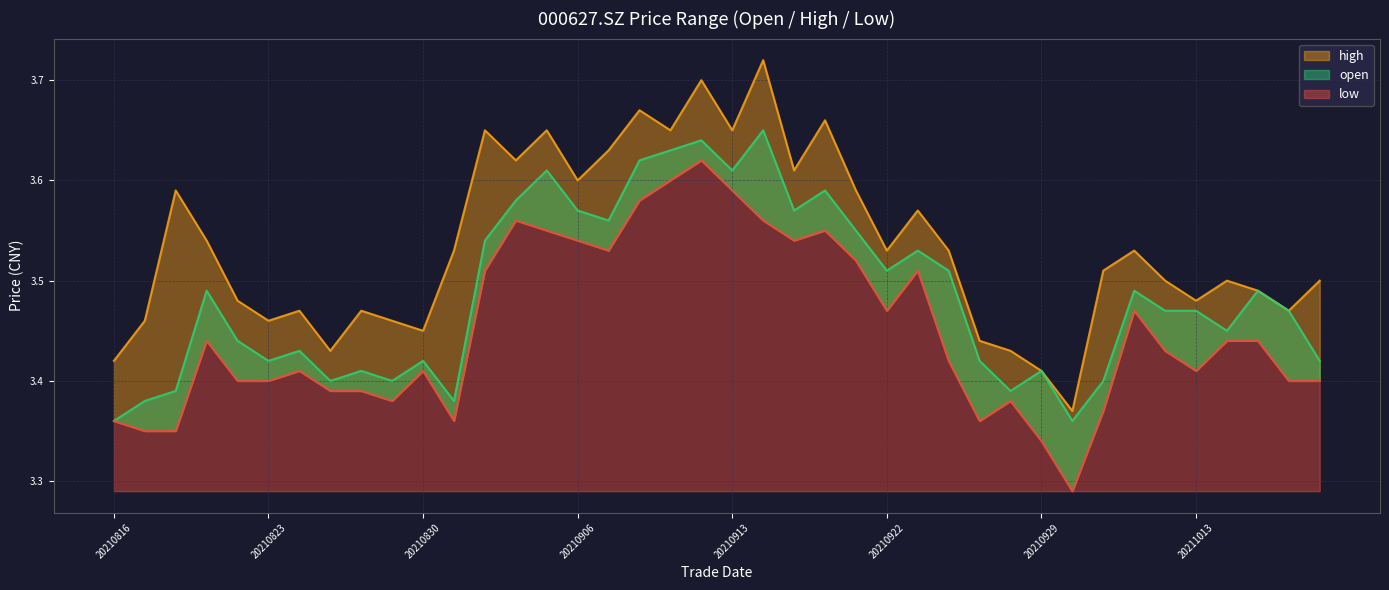

Reading left to right, transcribe all the data shown in this chart.

open: 20210816=3.4	20210817=3.4	20210818=3.4	20210819=3.5	20210820=3.4	20210823=3.4	20210824=3.4	20210825=3.4	20210826=3.4	20210827=3.4	20210830=3.4	20210831=3.4	20210901=3.5	20210902=3.6	20210903=3.6	20210906=3.6	20210907=3.6	20210908=3.6	20210909=3.6	20210910=3.6	20210913=3.6	20210914=3.6	20210915=3.6	20210916=3.6	20210917=3.5	20210922=3.5	20210923=3.5	20210924=3.5	20210927=3.4	20210928=3.4	20210929=3.4	20210930=3.4	20211008=3.4	20211011=3.5	20211012=3.5	20211013=3.5	20211014=3.5	20211015=3.5	20211018=3.5	20211019=3.4
high: 20210816=3.4	20210817=3.5	20210818=3.6	20210819=3.5	20210820=3.5	20210823=3.5	20210824=3.5	20210825=3.4	20210826=3.5	20210827=3.5	20210830=3.5	20210831=3.5	20210901=3.6	20210902=3.6	20210903=3.6	20210906=3.6	20210907=3.6	20210908=3.7	20210909=3.6	20210910=3.7	20210913=3.6	20210914=3.7	20210915=3.6	20210916=3.7	20210917=3.6	20210922=3.5	20210923=3.6	20210924=3.5	20210927=3.4	20210928=3.4	20210929=3.4	20210930=3.4	20211008=3.5	20211011=3.5	20211012=3.5	20211013=3.5	20211014=3.5	20211015=3.5	20211018=3.5	20211019=3.5
low: 20210816=3.4	20210817=3.4	20210818=3.4	20210819=3.4	20210820=3.4	20210823=3.4	20210824=3.4	20210825=3.4	20210826=3.4	20210827=3.4	20210830=3.4	20210831=3.4	20210901=3.5	20210902=3.6	20210903=3.5	20210906=3.5	20210907=3.5	20210908=3.6	20210909=3.6	20210910=3.6	20210913=3.6	20210914=3.6	20210915=3.5	20210916=3.5	20210917=3.5	20210922=3.5	20210923=3.5	20210924=3.4	20210927=3.4	20210928=3.4	20210929=3.3	20210930=3.3	20211008=3.4	20211011=3.5	20211012=3.4	20211013=3.4	20211014=3.4	20211015=3.4	20211018=3.4	20211019=3.4